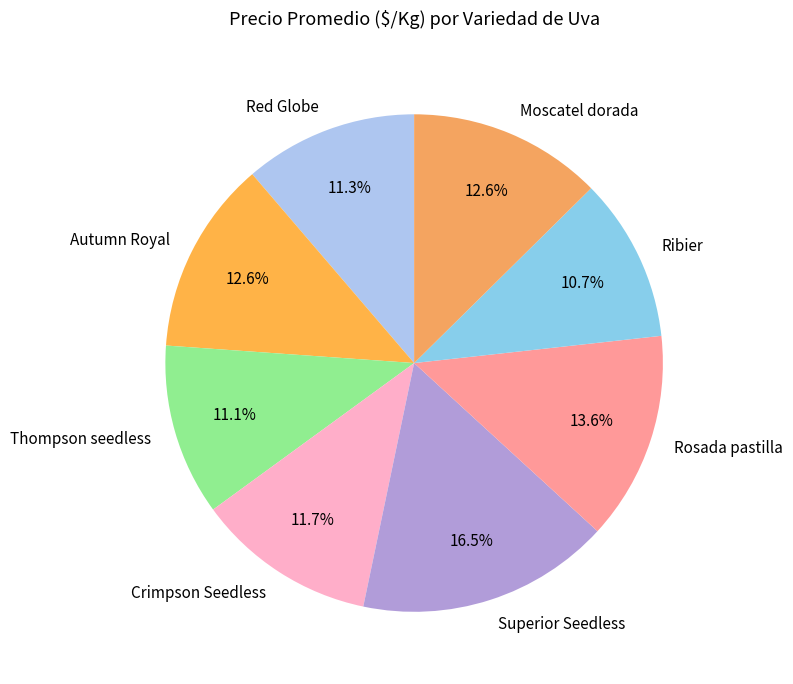

What percentage is NOT represented by Ribier?

89.3%